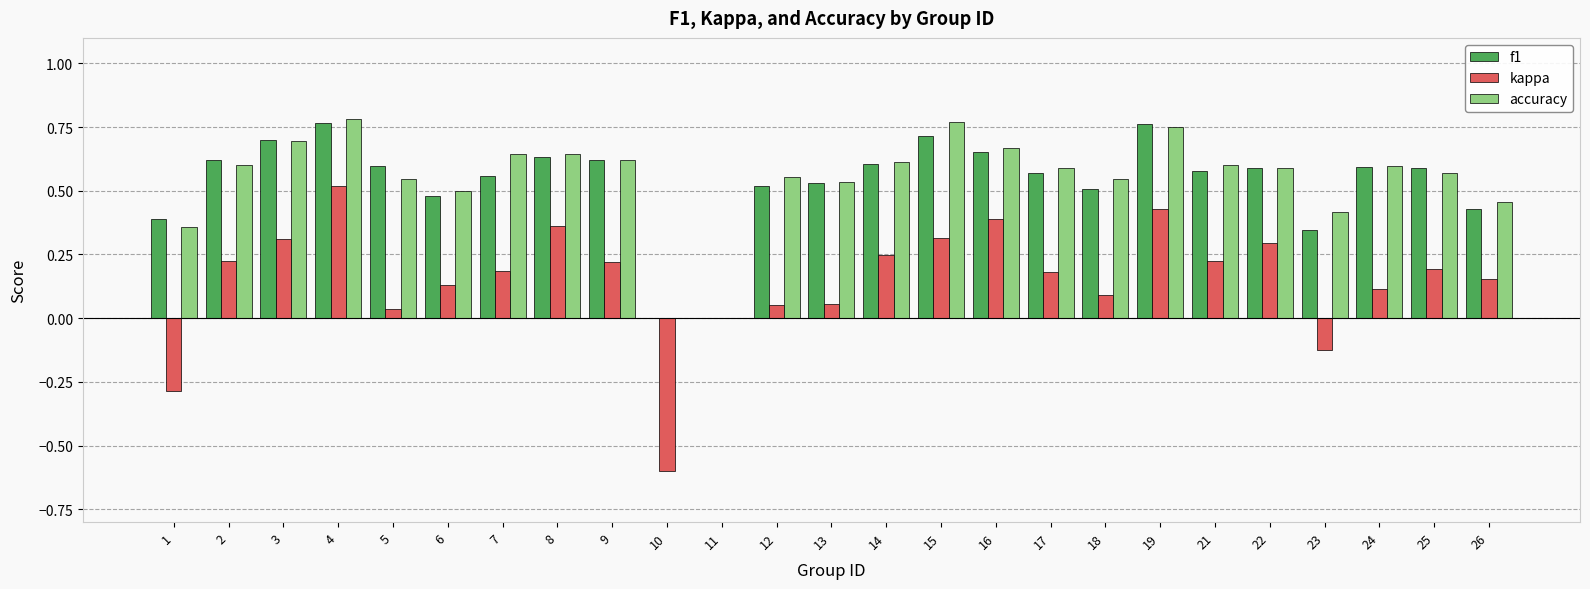

Is the value of f1 at 8 greater than the value of kappa at 1?

Yes